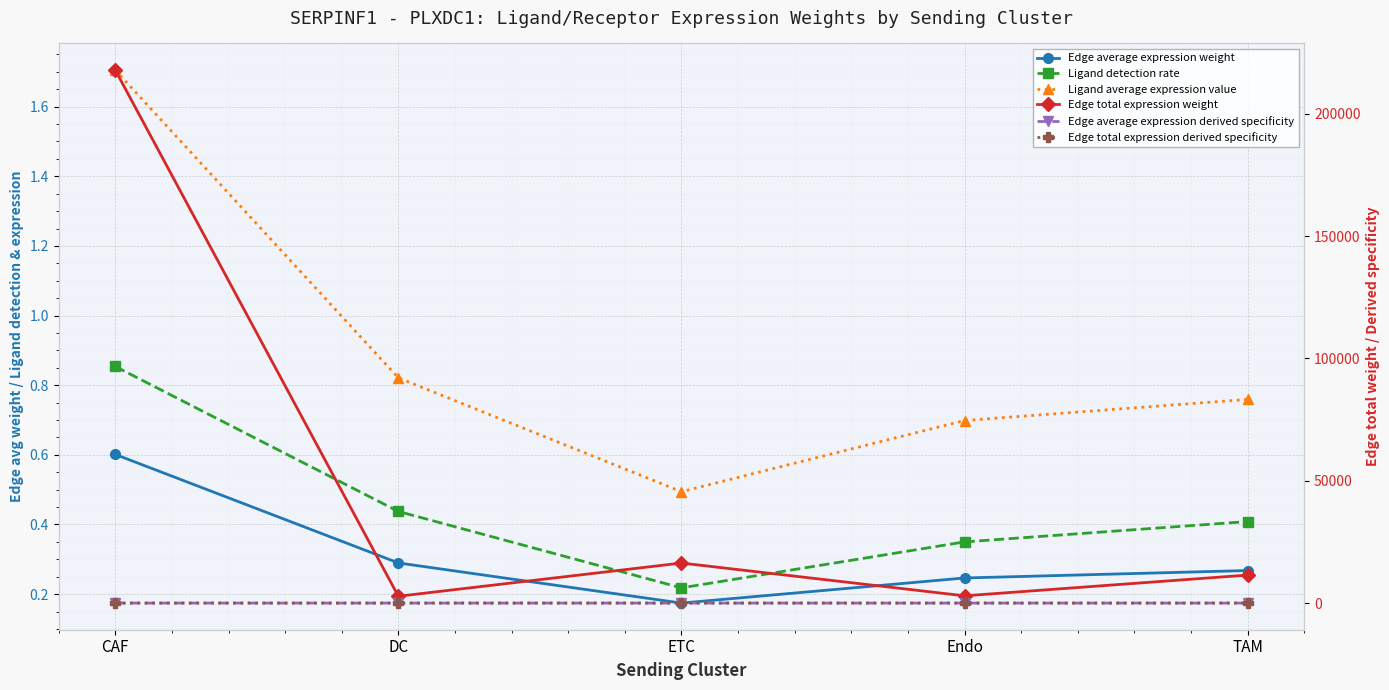

What is the average value of the Edge average expression weight series?

0.3